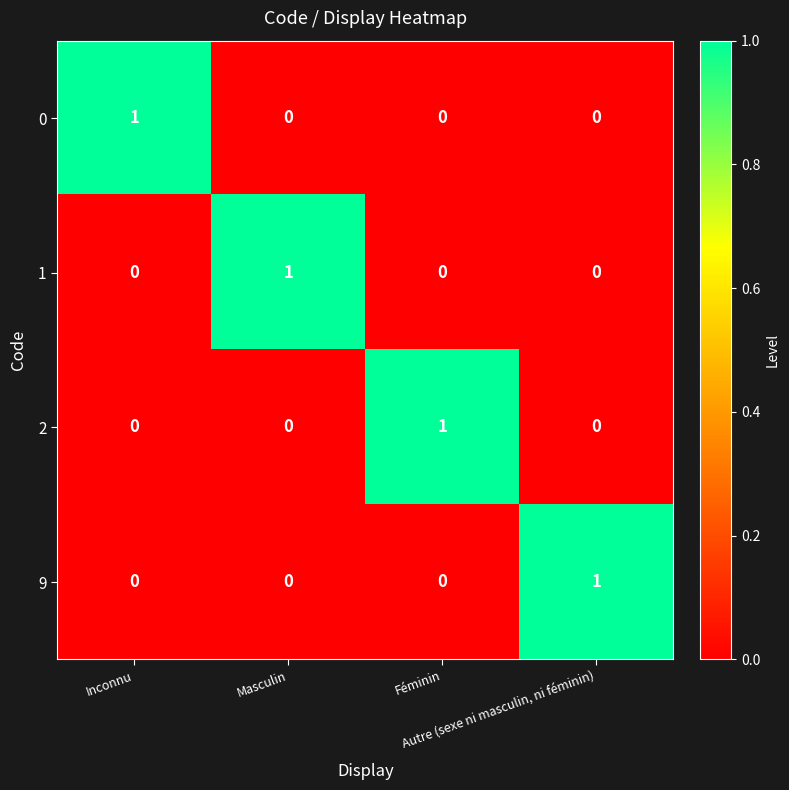

At how many categories does at least one series exceed 0?

4